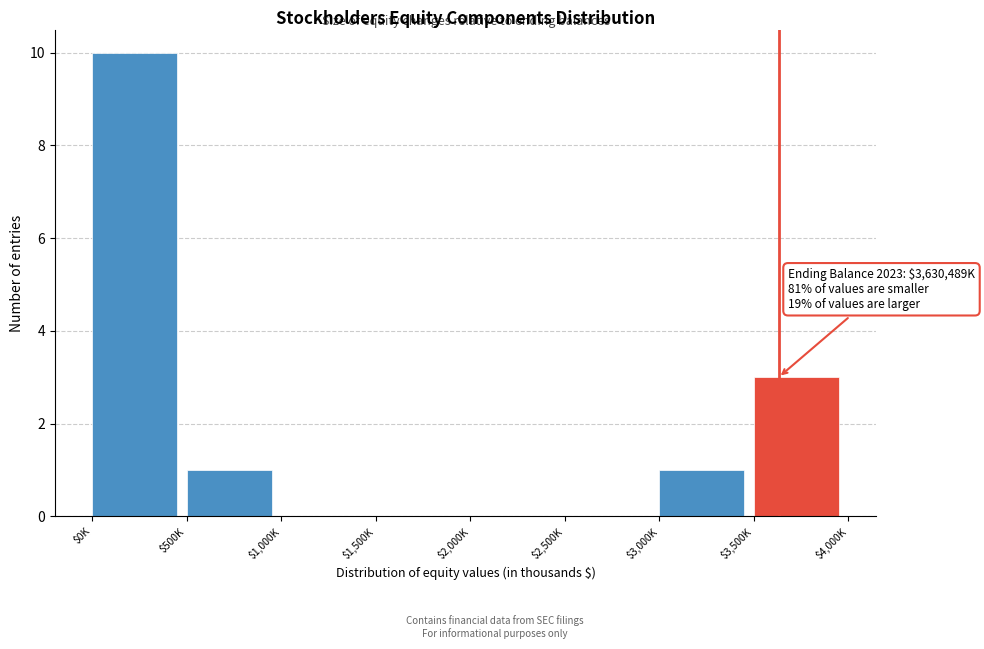

Where is the data nearest to the value 5?

$3,500K